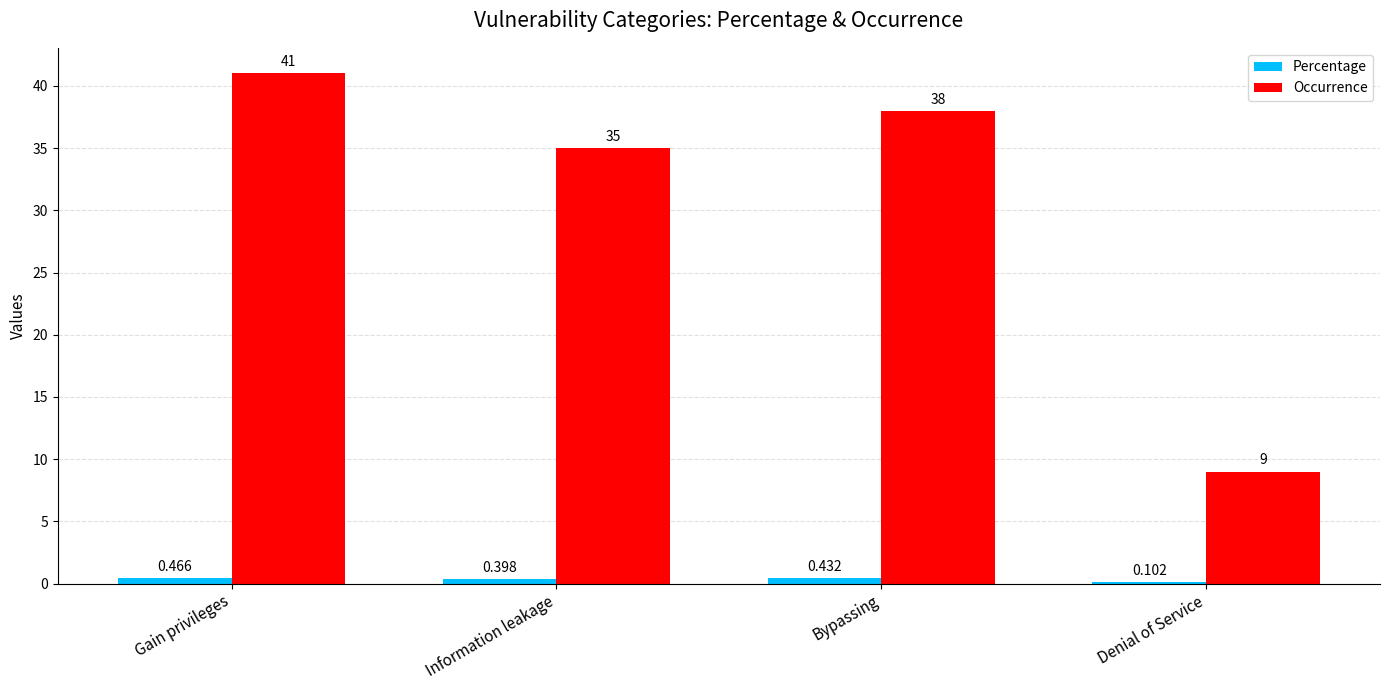

Which series changed the most between Information leakage and Denial of Service?

Occurrence